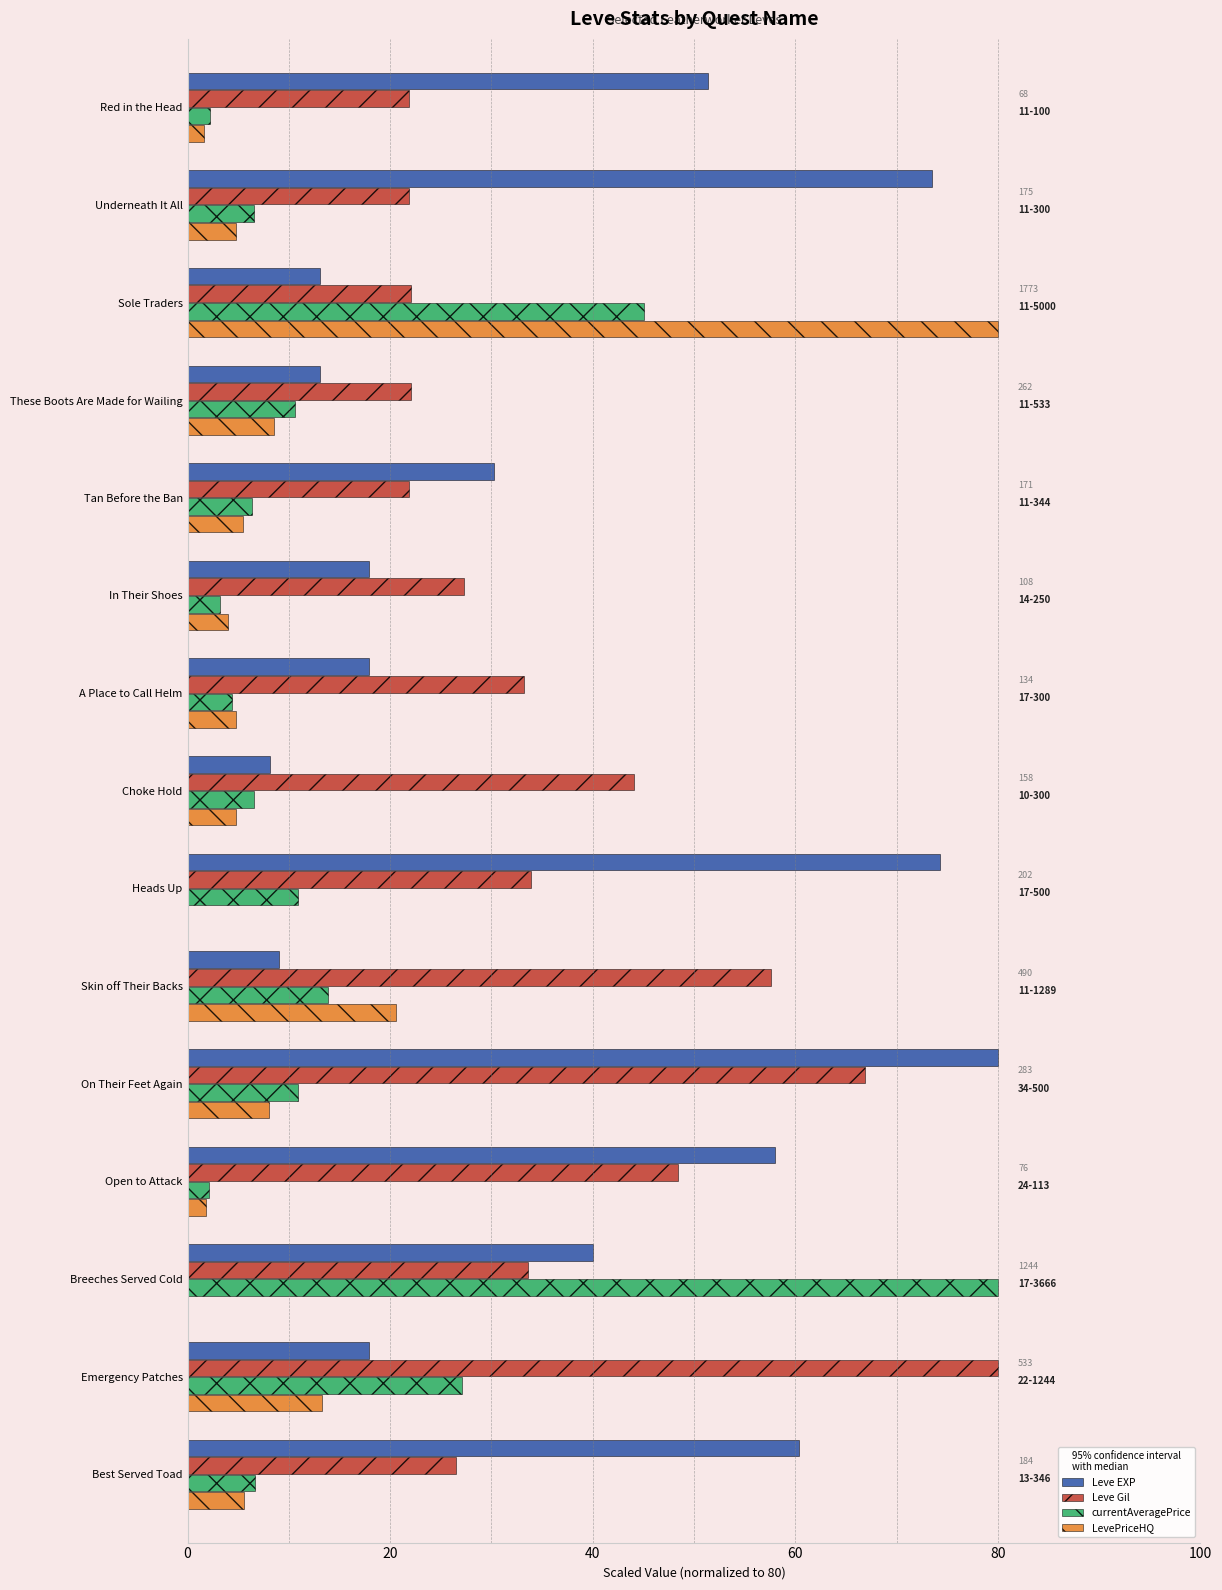

Between On Their Feet Again and Best Served Toad, which series saw the biggest shift?

Leve Gil